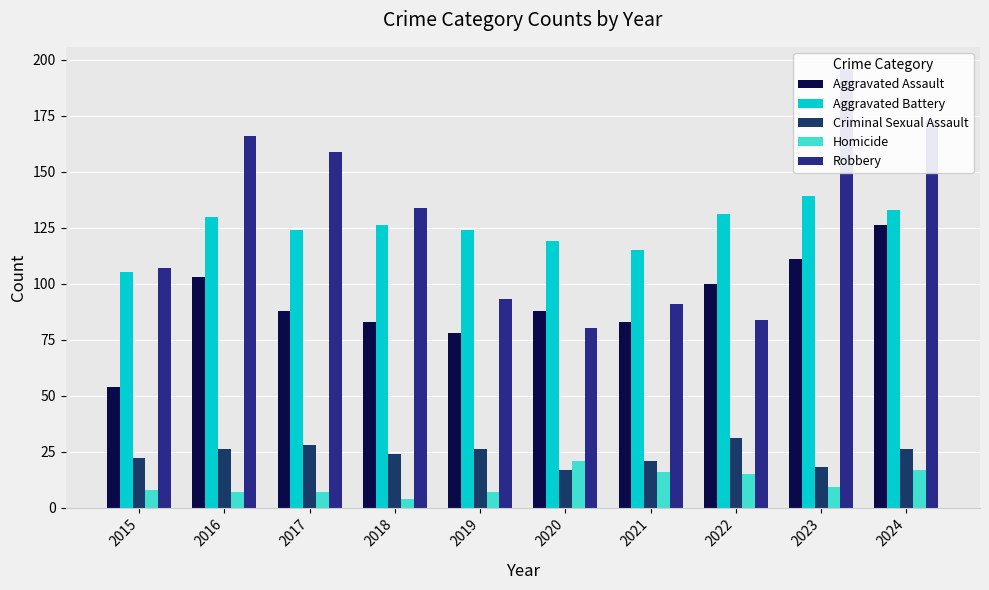

What are all the series names shown in the legend?

Aggravated Assault, Aggravated Battery, Criminal Sexual Assault, Homicide, Robbery